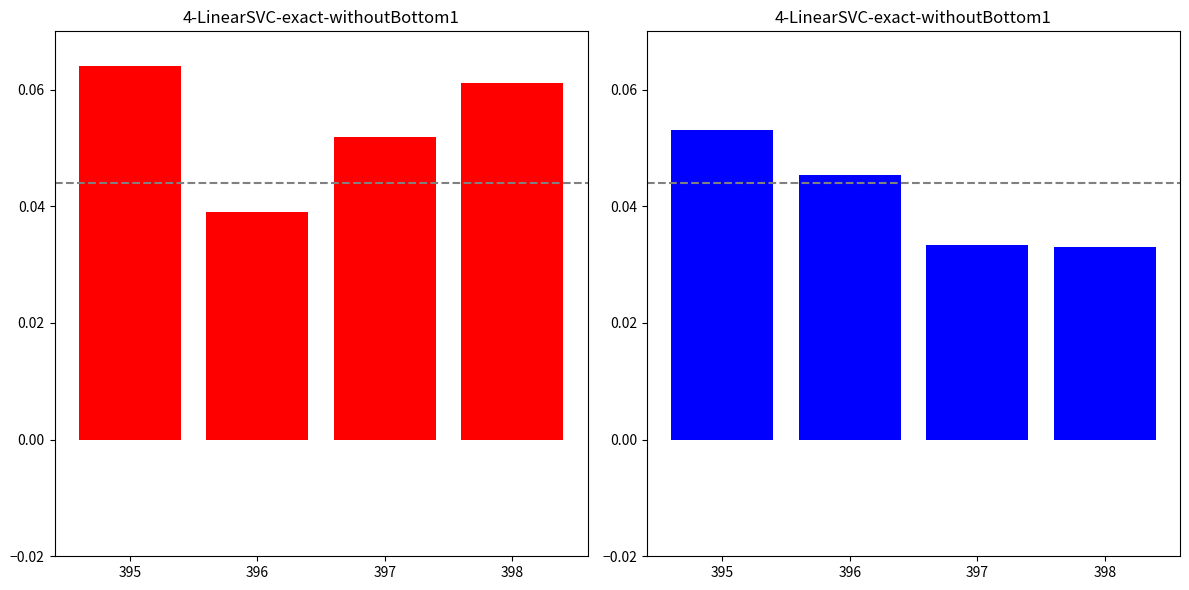

Reading left to right, extract all data points from this chart.

X (nm): 0.1	0.0	0.1	0.1
Photon Count: 0.1	0.0	0.0	0.0